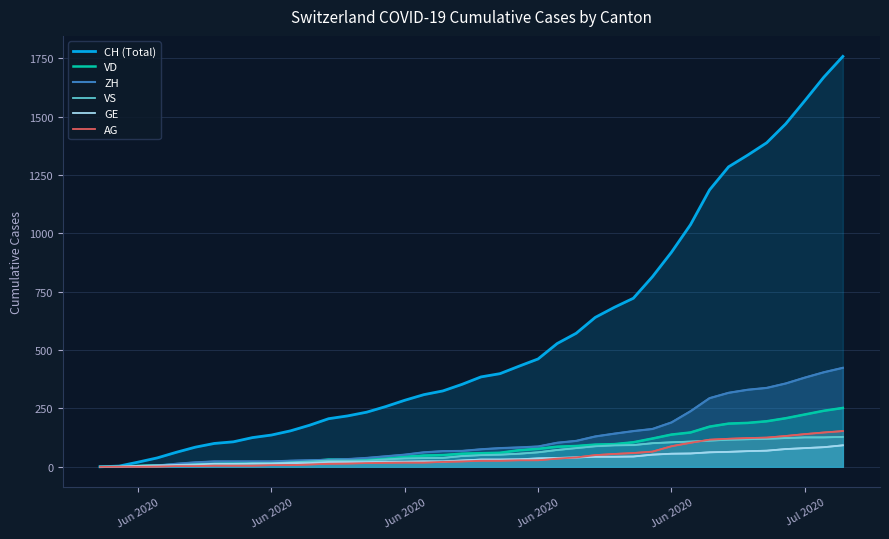

Is it true that ZH equals 621 at Jul 2020?

False